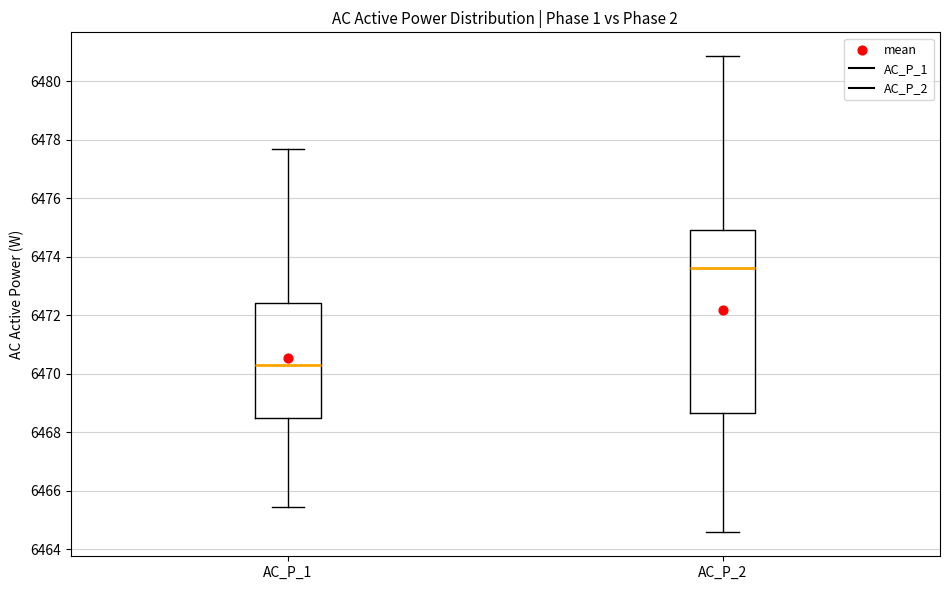

Reading left to right, read every box against the y-axis: the position of its median line, the range the box covers, and the ends of its whiskers. The values are not printed on the chart, so give them approximately, as read against the axis.

AC_P_1: median 6470.4, box 6468.4 to 6472.4, whiskers 6465.4 to 6477.6
AC_P_2: median 6473.6, box 6468.6 to 6475.0, whiskers 6464.6 to 6480.8